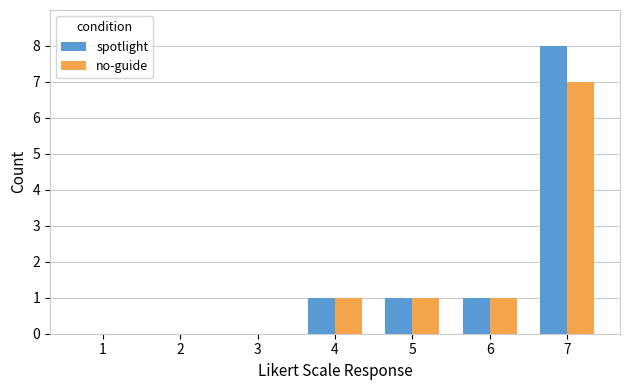

At which category is the sum across all series the highest?

7